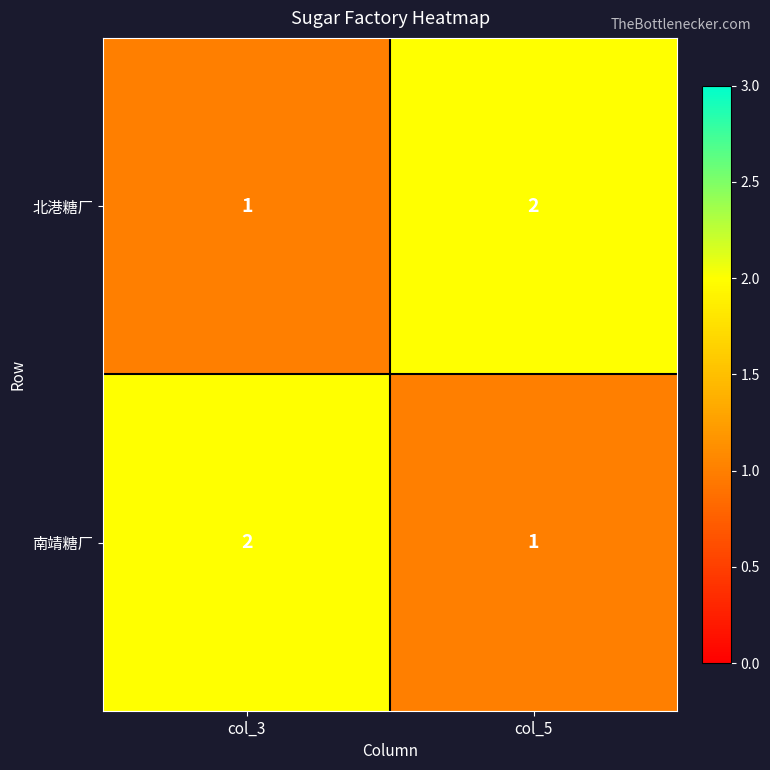

Where is 南靖糖厂 nearest to the value 1?

col_5